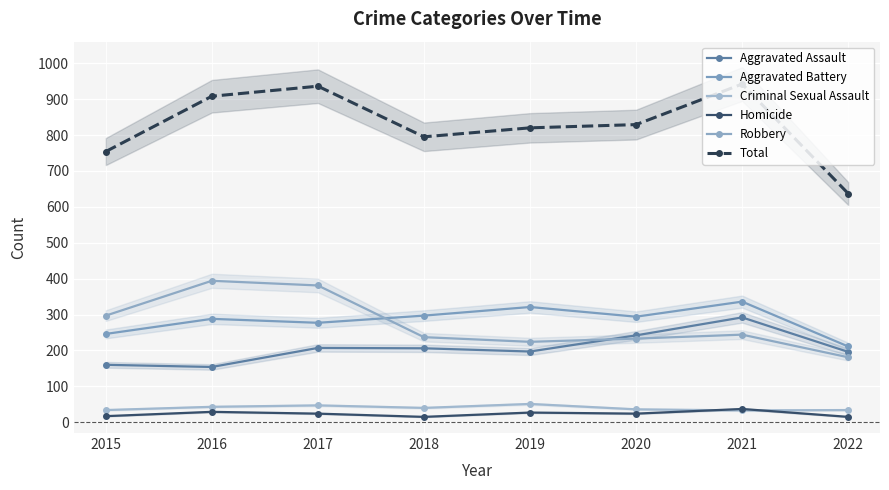

Reading left to right, extract all data points from this chart.

Aggravated Assault: 2015=160	2016=154	2017=207	2018=206	2019=197	2020=242	2021=292	2022=196
Aggravated Battery: 2015=246	2016=288	2017=277	2018=297	2019=321	2020=294	2021=336	2022=211
Criminal Sexual Assault: 2015=34	2016=43	2017=47	2018=40	2019=51	2020=36	2021=33	2022=34
Homicide: 2015=17	2016=29	2017=24	2018=15	2019=27	2020=24	2021=37	2022=15
Robbery: 2015=297	2016=394	2017=381	2018=237	2019=224	2020=233	2021=244	2022=181
Total: 2015=754	2016=908	2017=936	2018=795	2019=820	2020=829	2021=942	2022=637